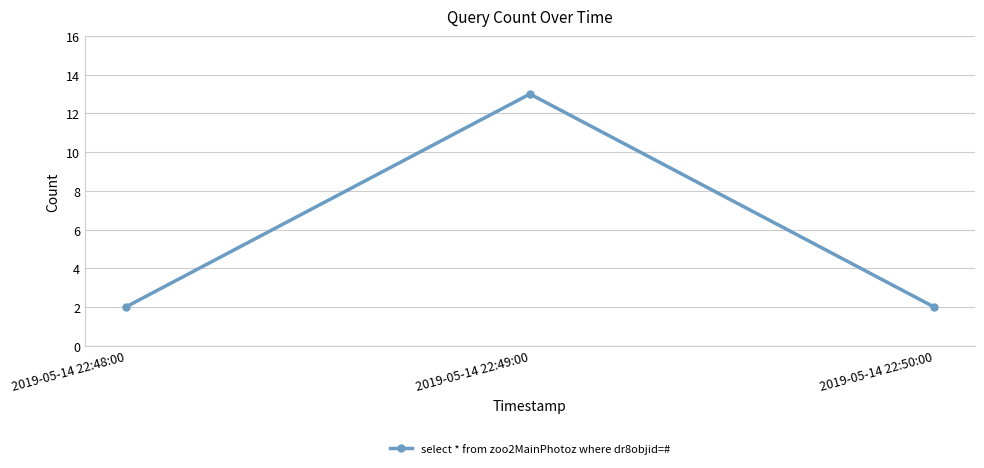

Reading left to right, what are all the values shown in this chart?

2	13	2